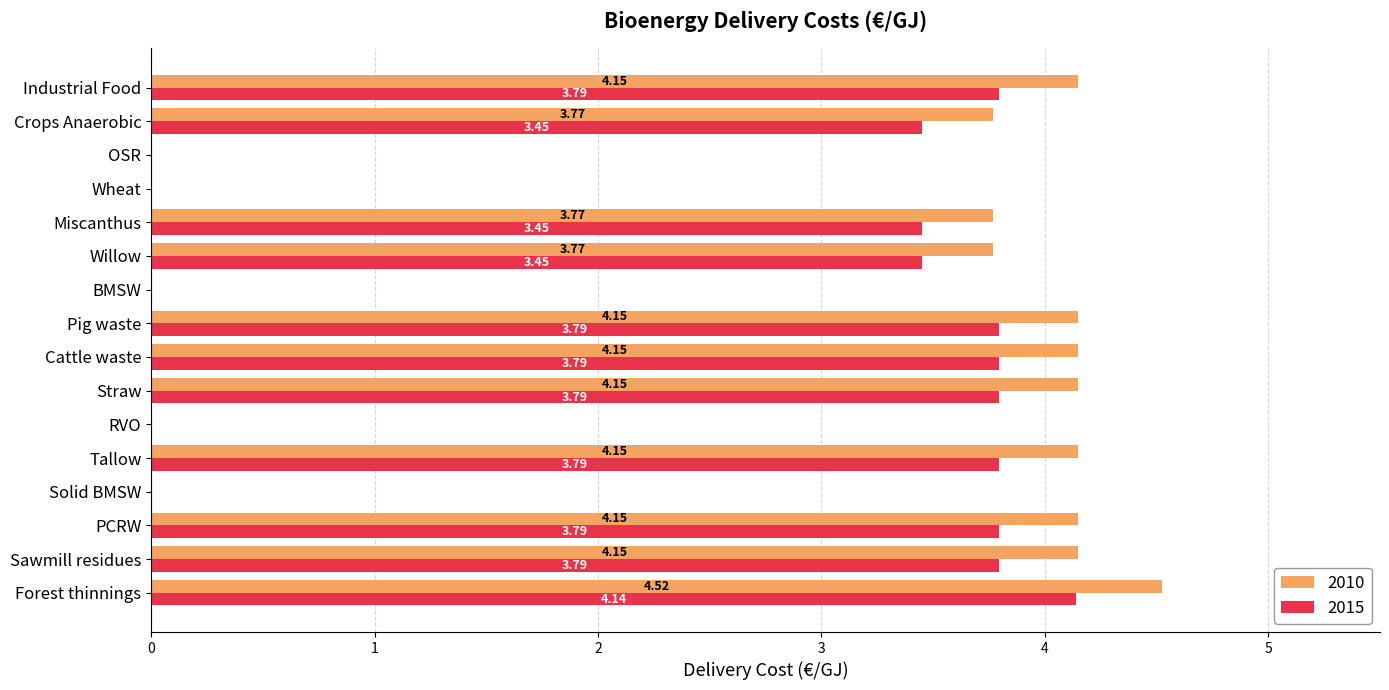

What is the average value of the 2010 series?

2.8